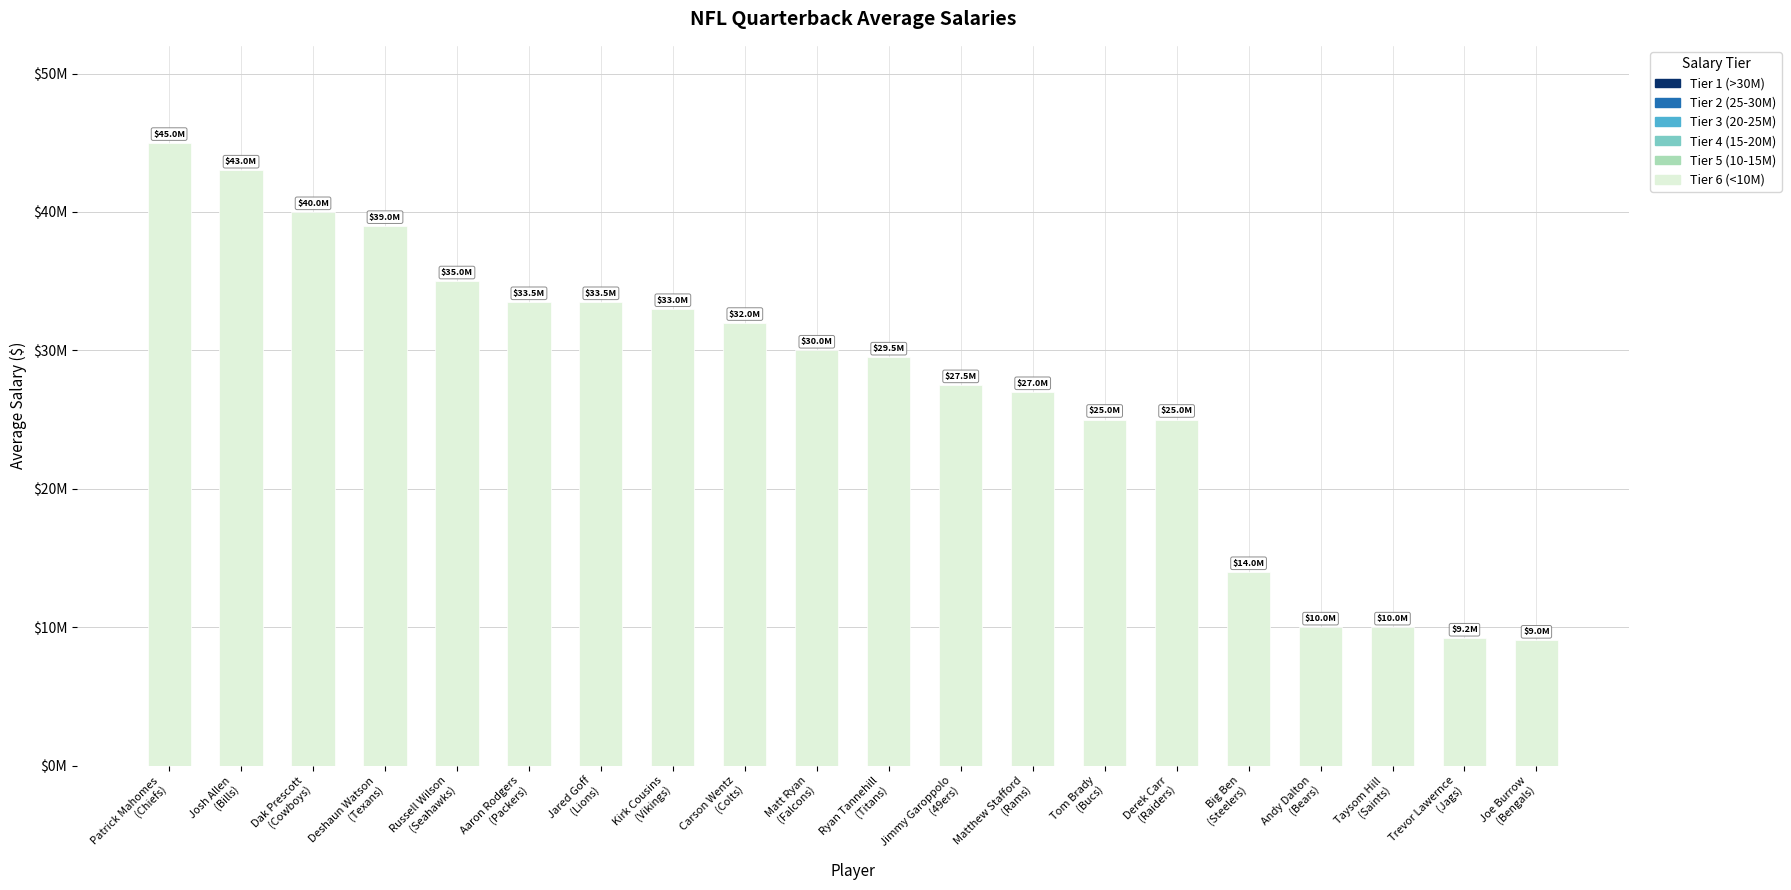

What is the label of the 3rd bar from the right?

Taysom Hill
(Saints)